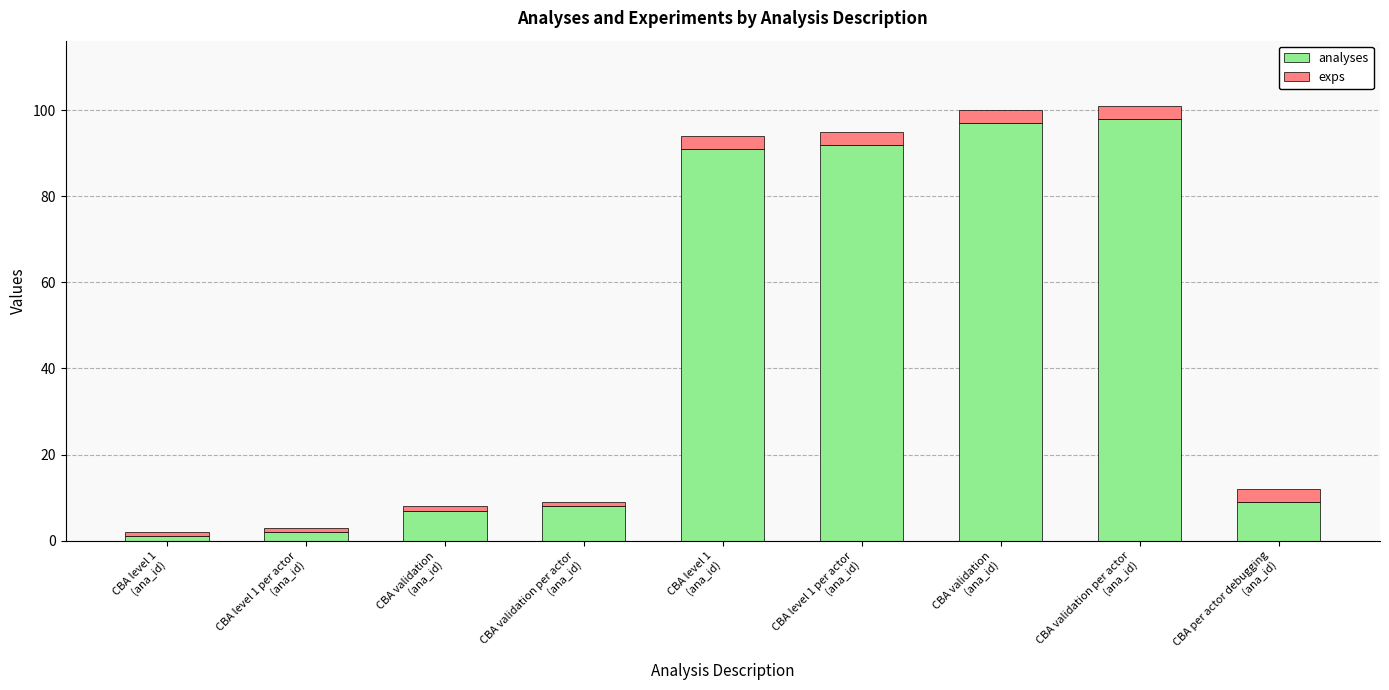

What is the difference between the second highest and second lowest values in the analyses series?

95